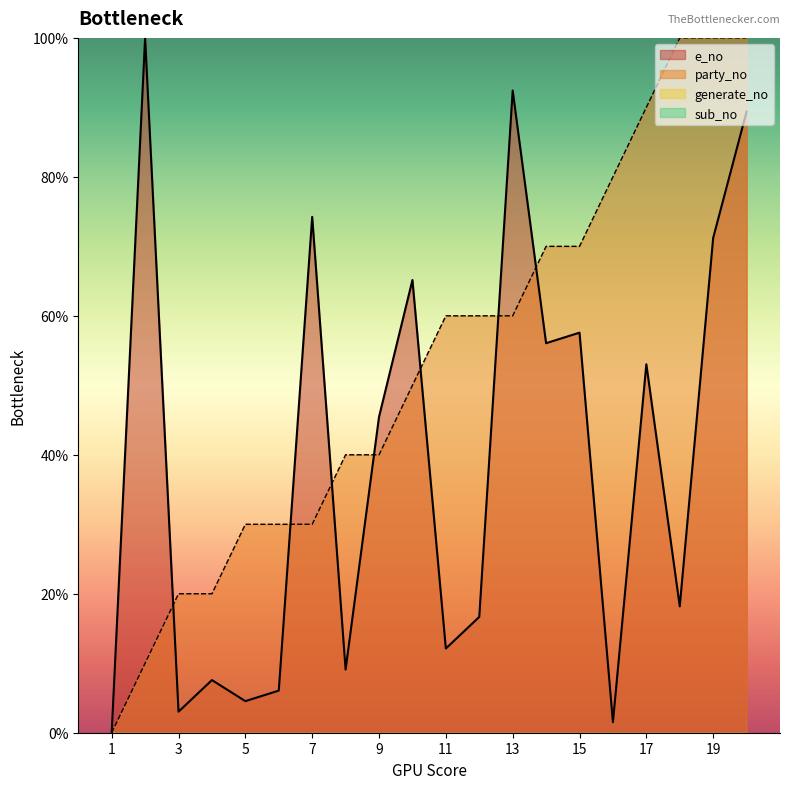

Reading left to right, what are all the values shown in this chart?

e_no: 1=0.0	2=100.0	3=3.0	4=7.6	5=4.5	6=6.1	7=74.2	8=9.1	9=45.5	10=65.2	11=12.1	12=16.7	13=92.4	14=56.1	15=57.6	16=1.5	17=53.0	18=18.2	19=71.2	20=89.4
party_no: 1=0.0	2=10.0	3=20.0	4=20.0	5=30.0	6=30.0	7=30.0	8=40.0	9=40.0	10=50.0	11=60.0	12=60.0	13=60.0	14=70.0	15=70.0	16=80.0	17=90.0	18=100.0	19=100.0	20=100.0